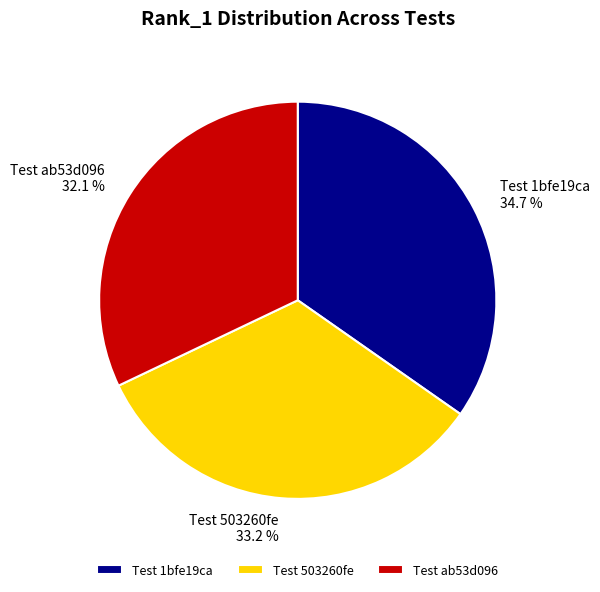

Does any single category account for the majority?

No